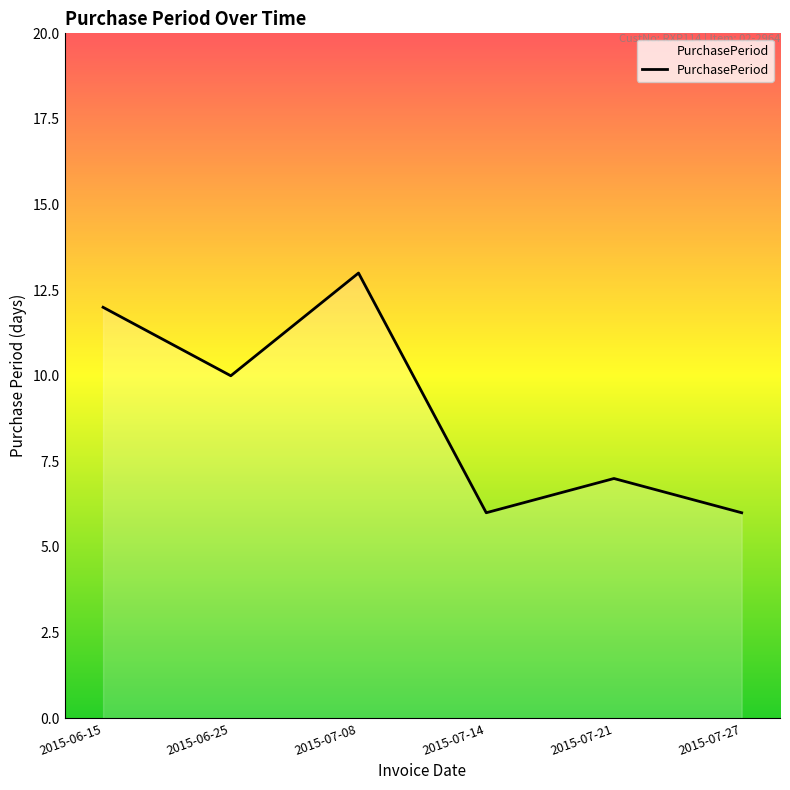

Where is the first local minimum?

2015-06-25